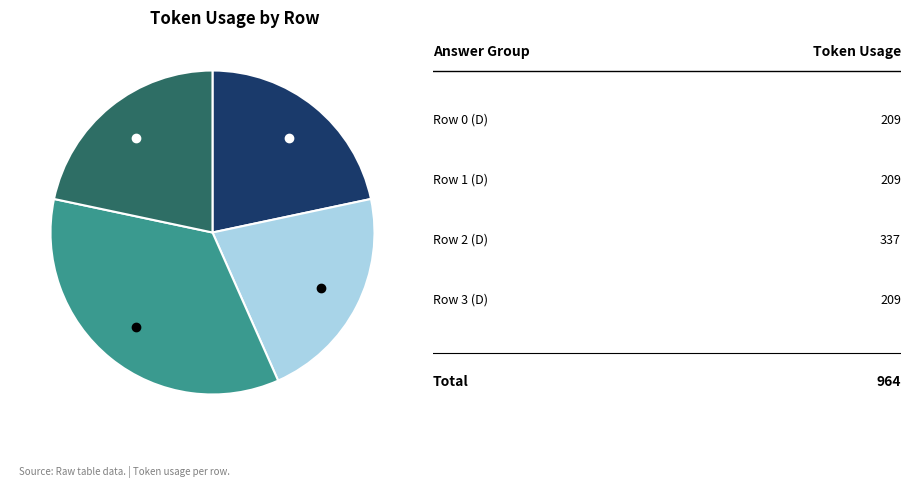

Does any single category account for the majority?

No